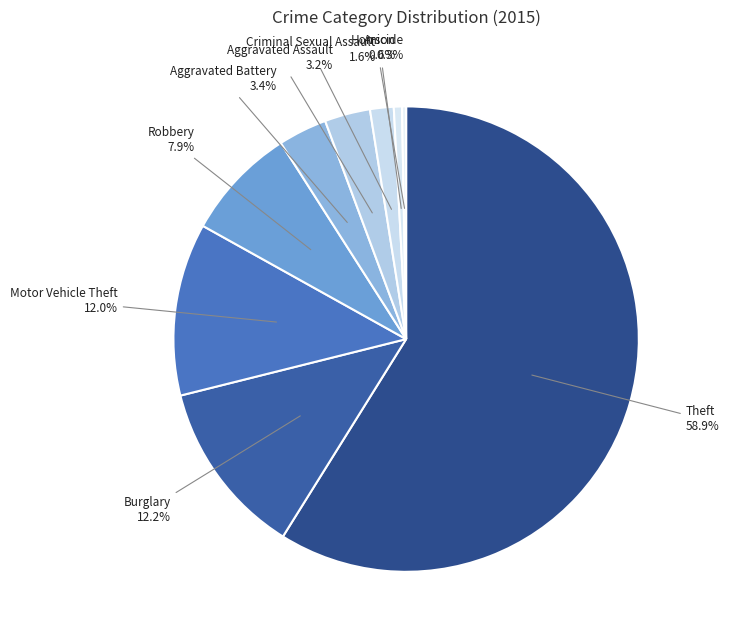

What is the ratio of the value at Aggravated Battery 3.4% to the value at Homicide 0.3%?

12.0